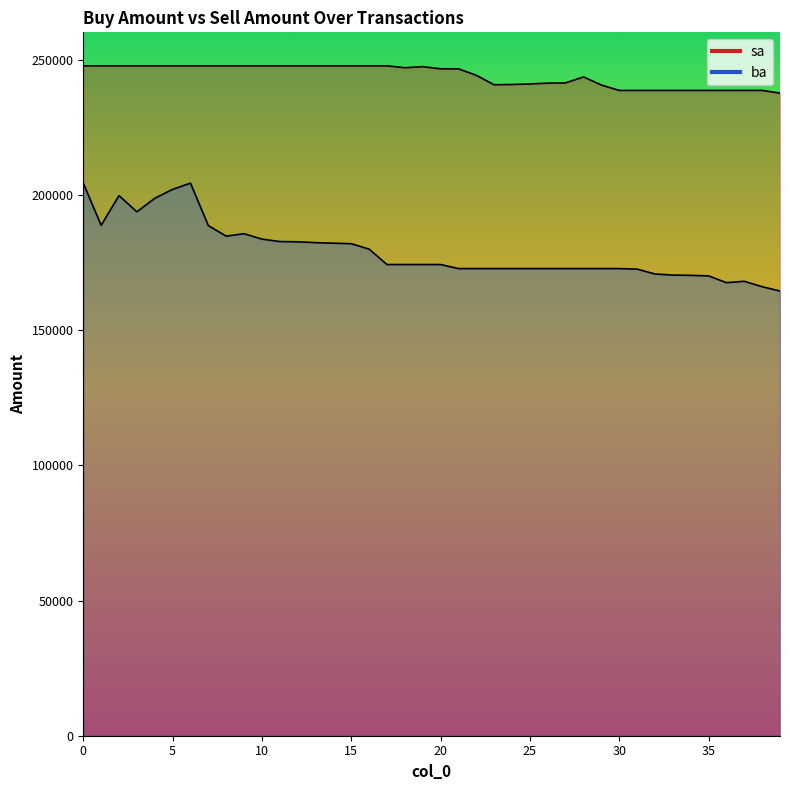

True or false: ba has a value of 185700 at 9.

True